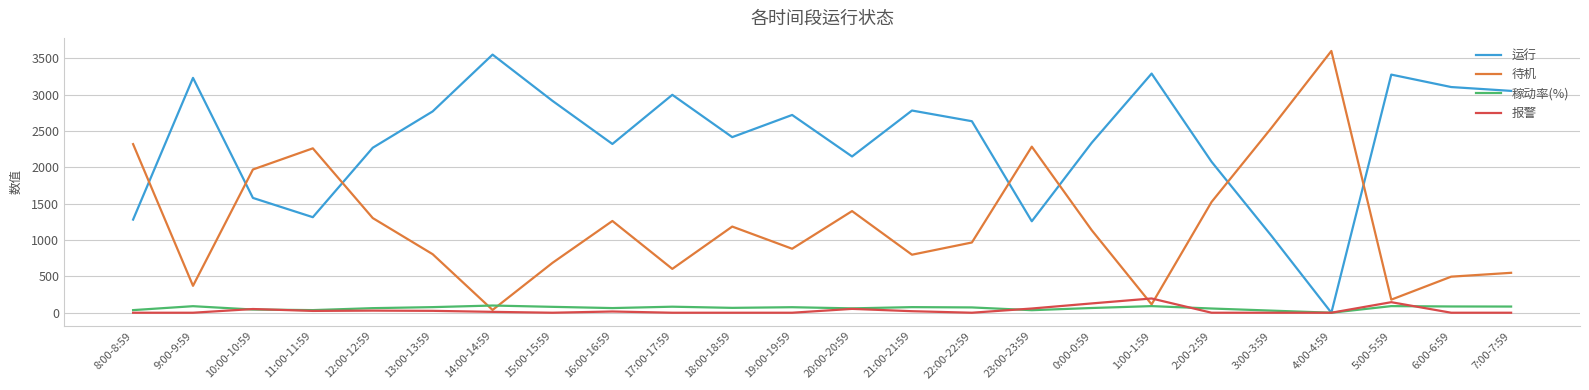

At which label is 待机 closest to 1819?

10:00-10:59